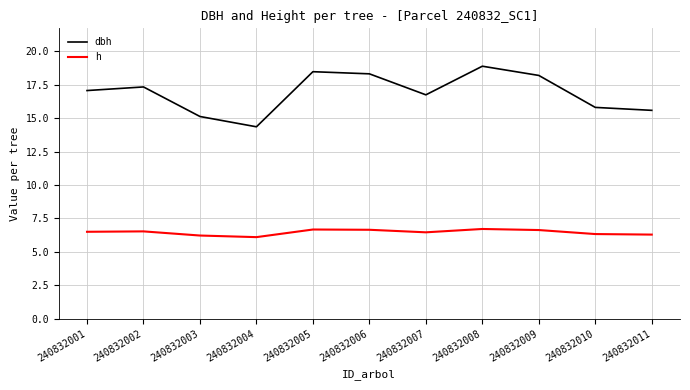

What is the difference between the maximum and minimum values in the h series?

0.6